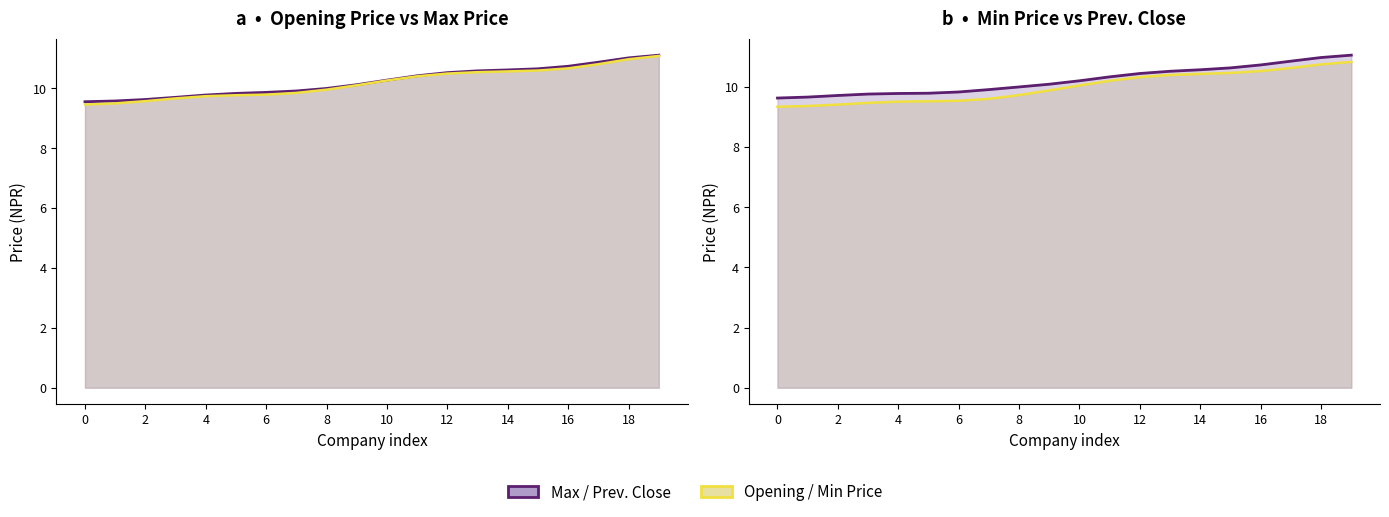

What is the value of the Min Price point at the 7th from the left?

9.5